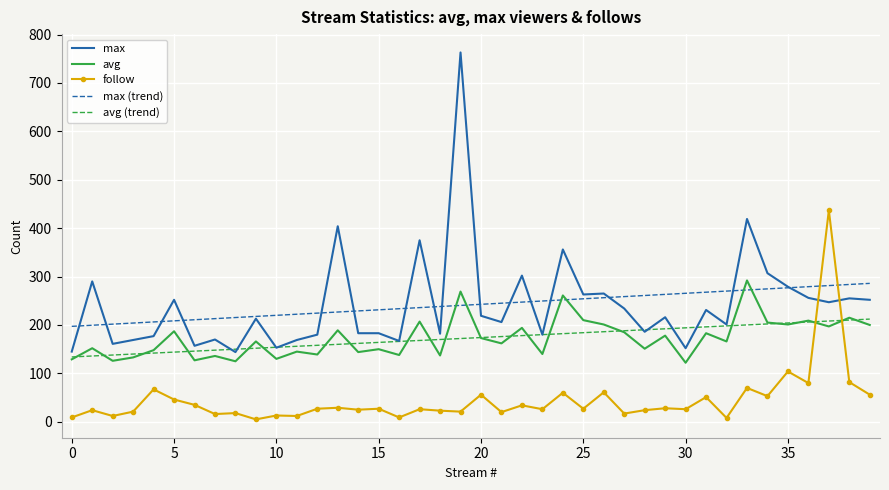

Which series has the largest range (max minus min)?

max